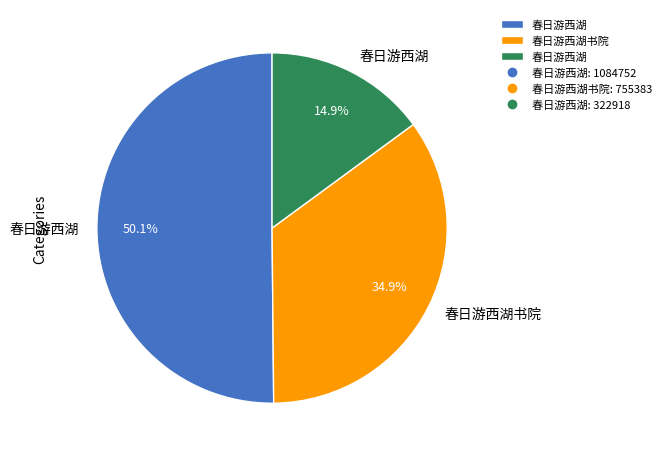

Is there a majority slice in this chart?

Yes